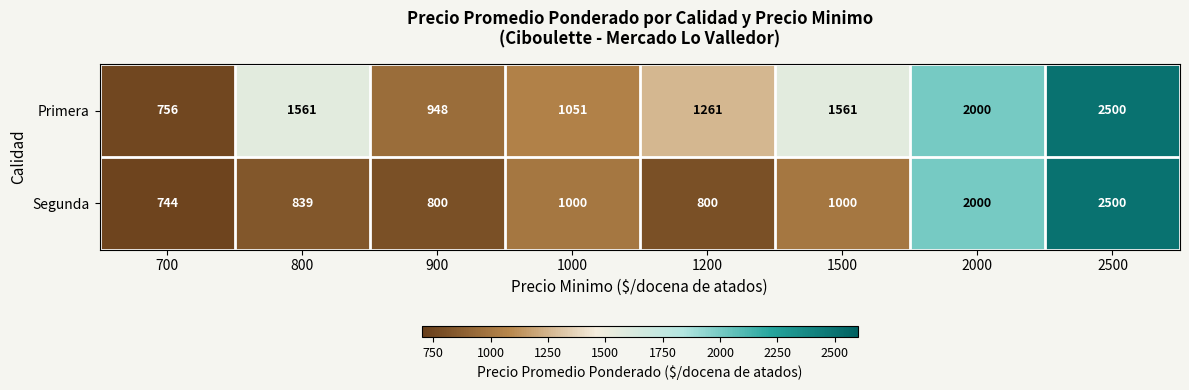

What is the approximate value of Primera at 1200, to the nearest 10?

1260